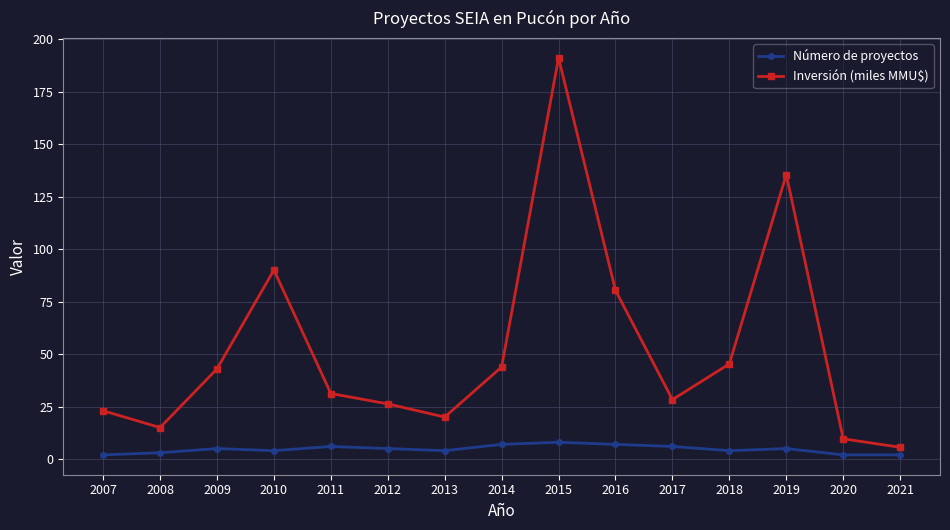

Which category has the lowest value in the Inversión (miles MMU$) series?

2021